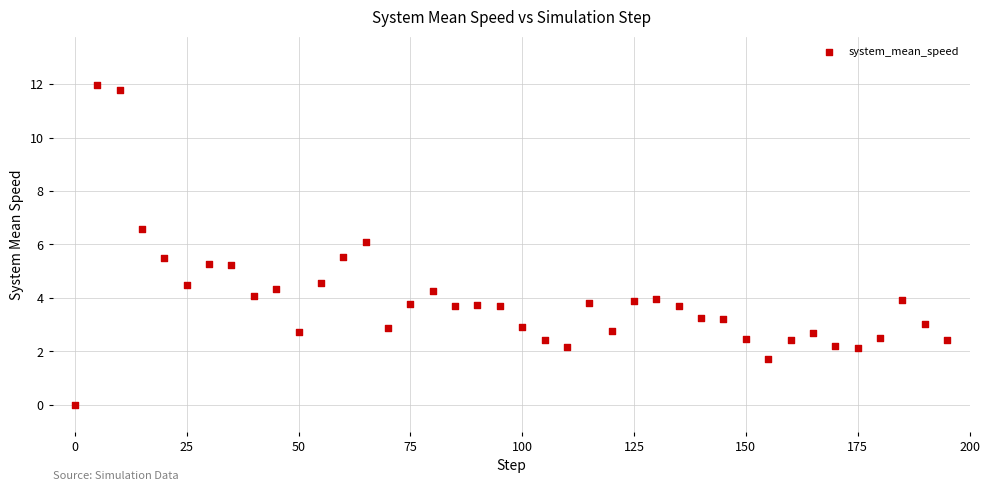

What is the range of Y values (max minus min)?

12.0